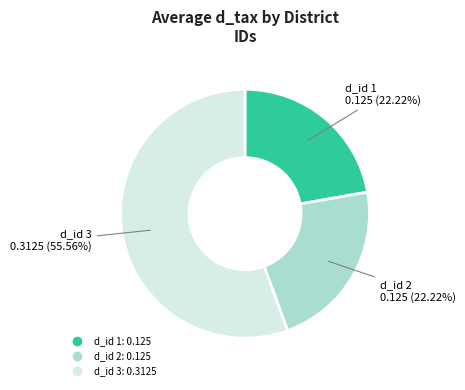

Does any single category account for the majority?

Yes